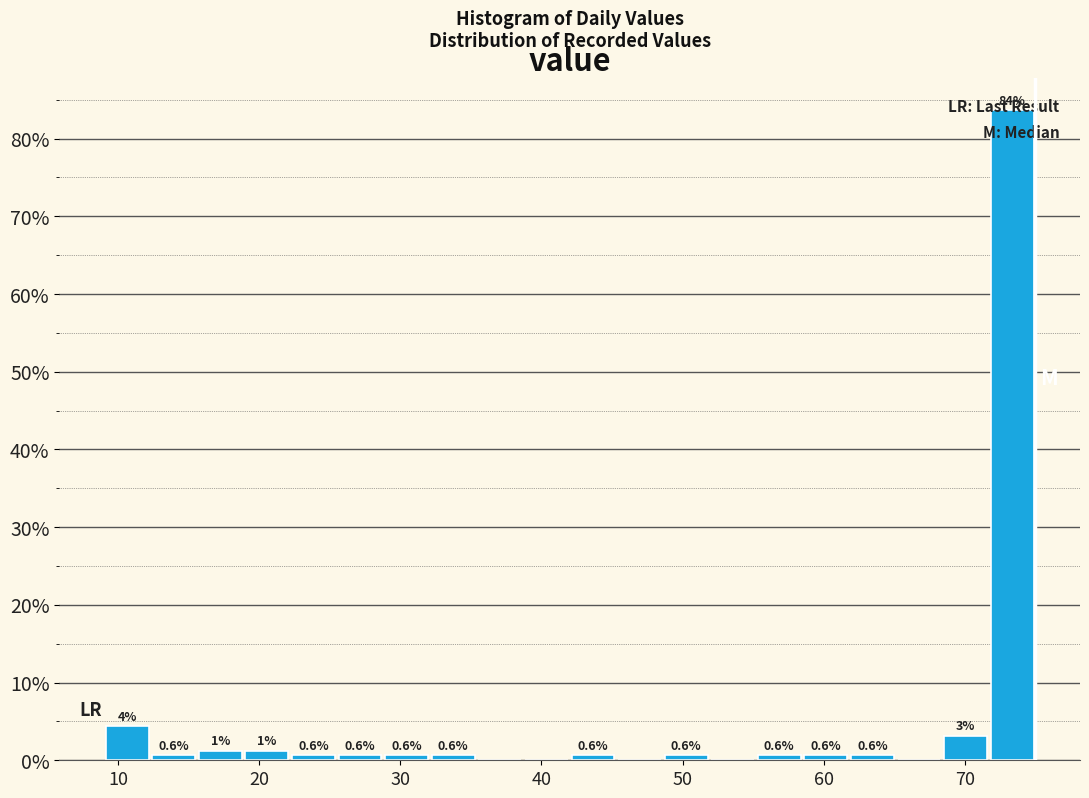

Read against the x-axis, roughly where is the centre of the tallest bar?

73